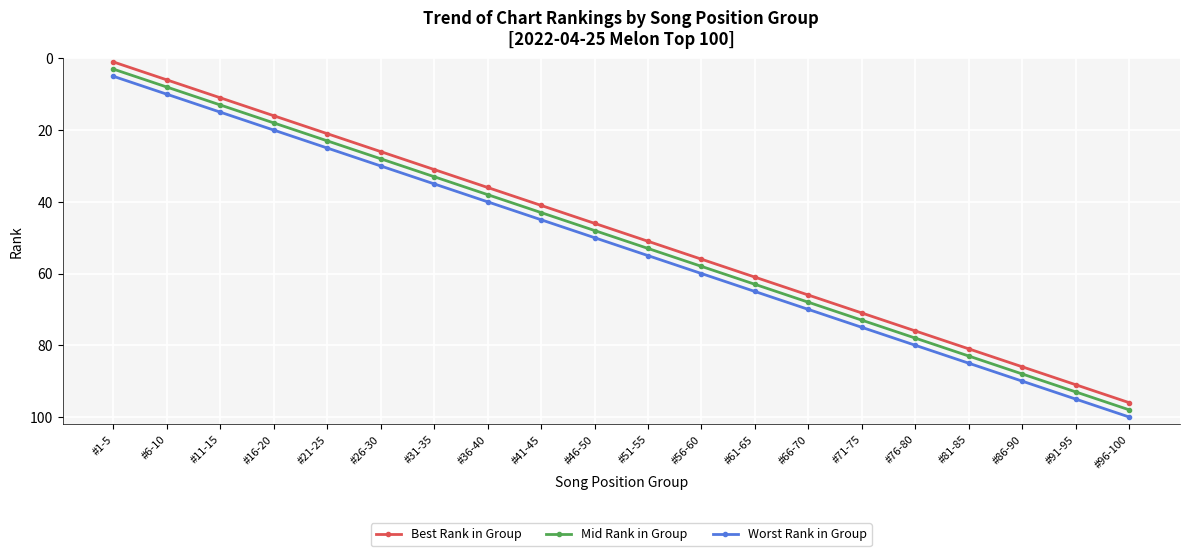

How many data points in Worst Rank in Group are less than 55?

10